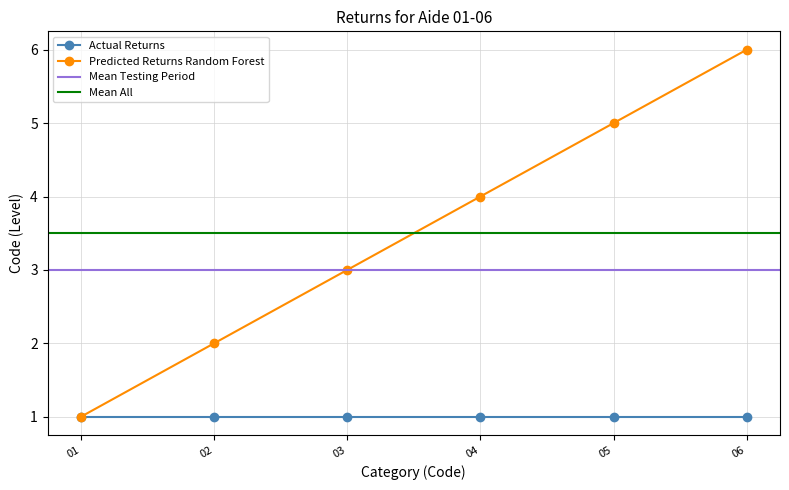

What is the highest value of the Predicted Returns Random Forest series?

6